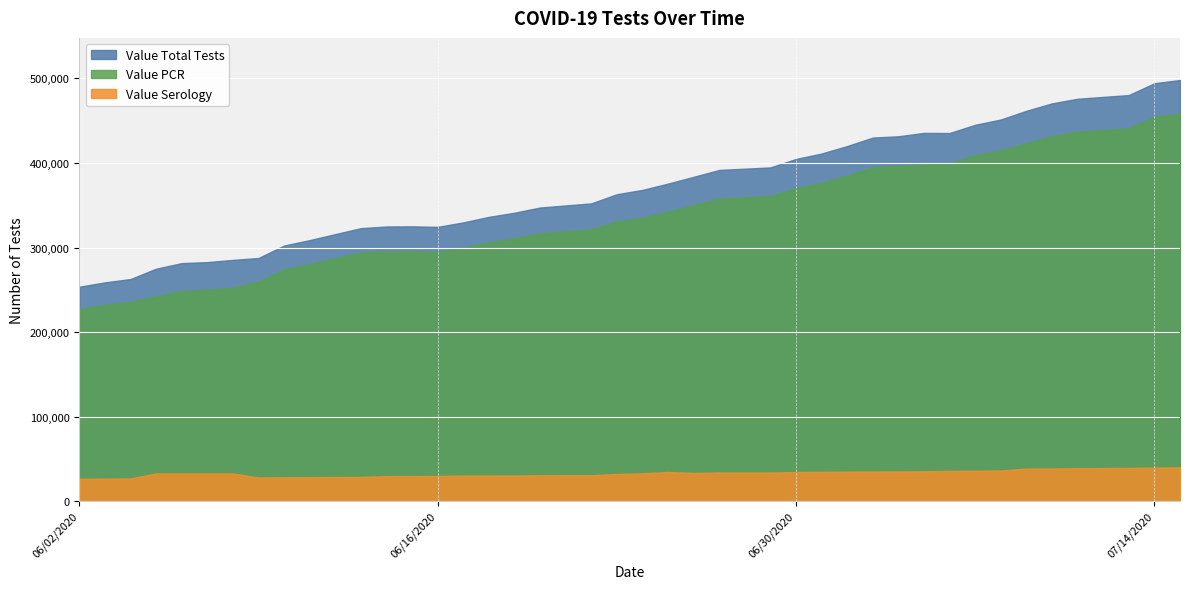

What is the minimum value for Value Serology?

26529